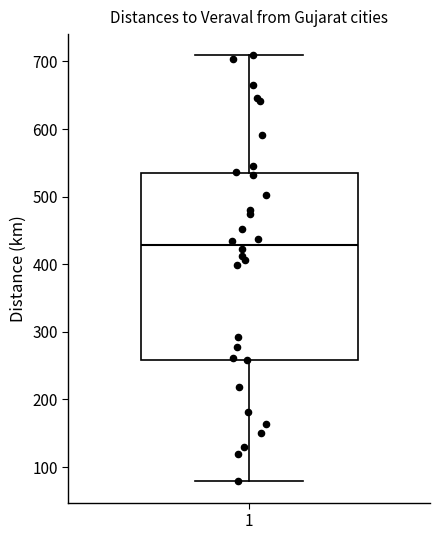

Read this box plot against the y-axis: the position of the median line, the range covered by the box, and the ends of both whiskers. The values are not printed on the chart, so give them approximately, as read against the axis.

median 430, box 260 to 540, whiskers 80 to 710